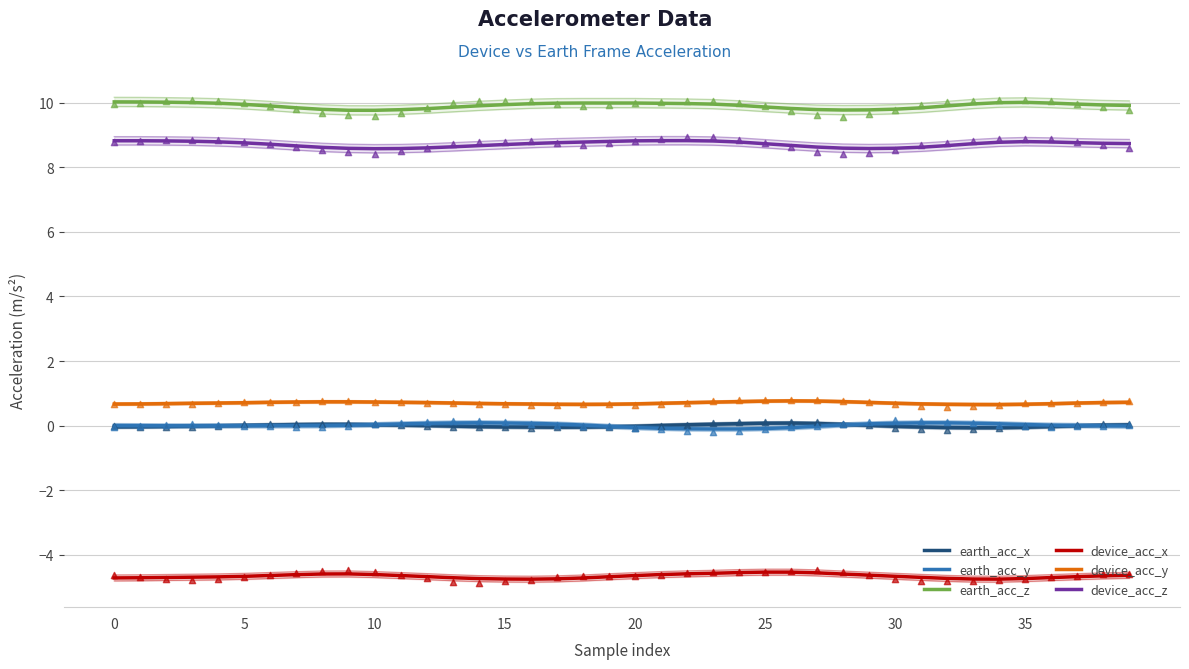

Is the value of device_acc_z at 29 greater than the value of earth_acc_x at 26?

Yes